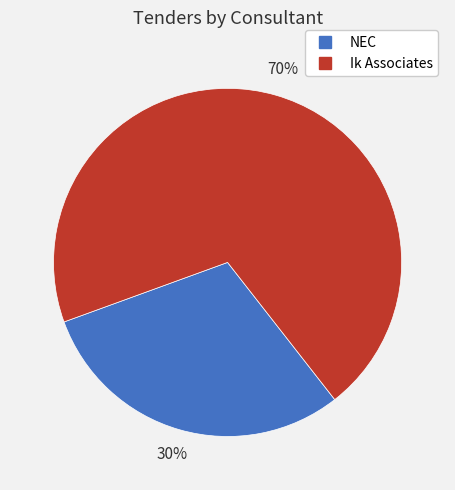

Is the sum of Ik Associates and NEC greater than half?

Yes